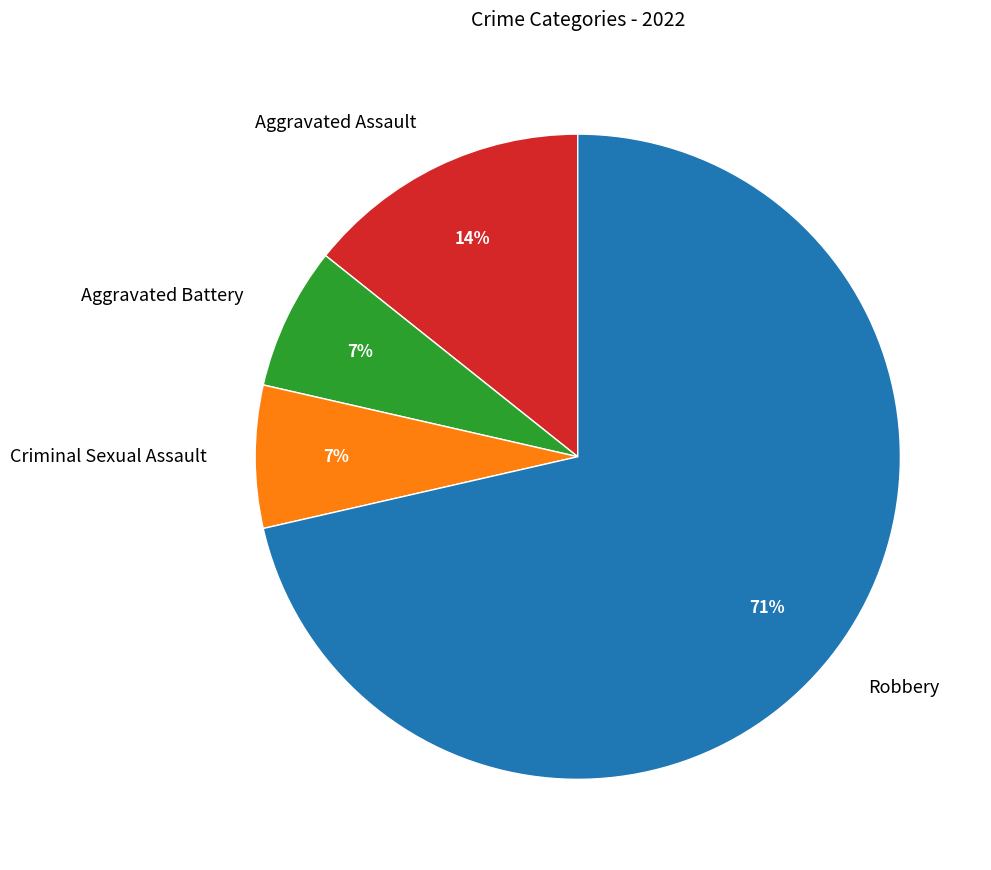

The Aggravated Assault slice represents 27% of the pie. True or false?

False